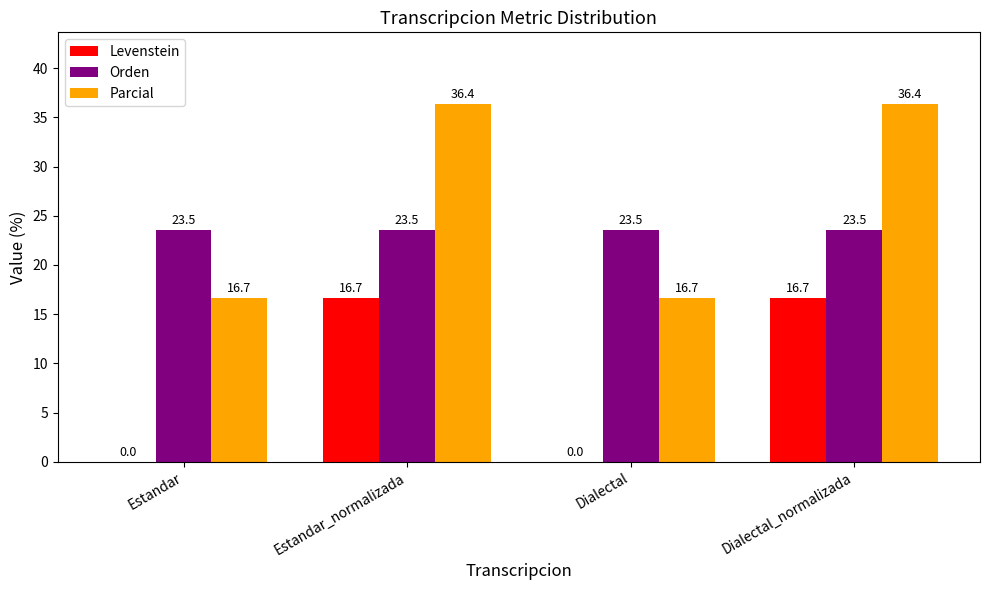

What is the sum of the Levenstein values at Dialectal_normalizada and Dialectal?

16.7